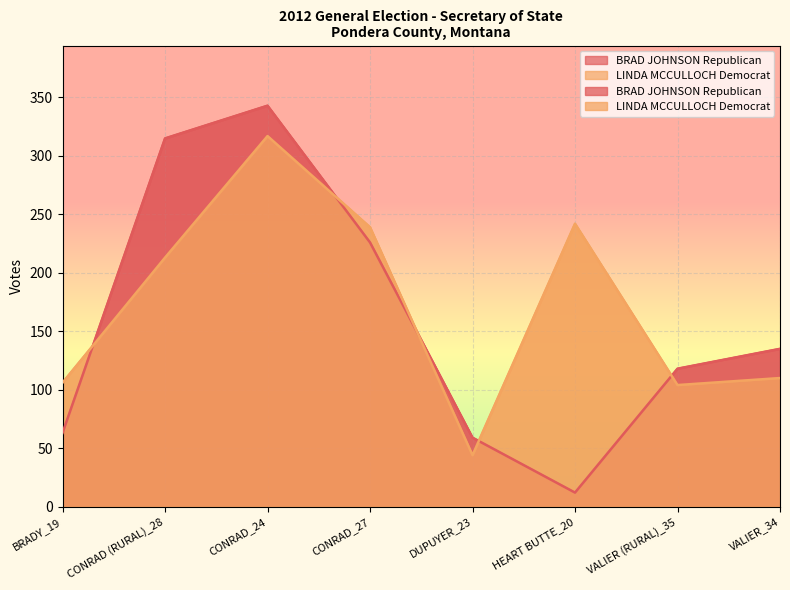

What are all the series names shown in the legend?

BRAD JOHNSON Republican, LINDA MCCULLOCH Democrat